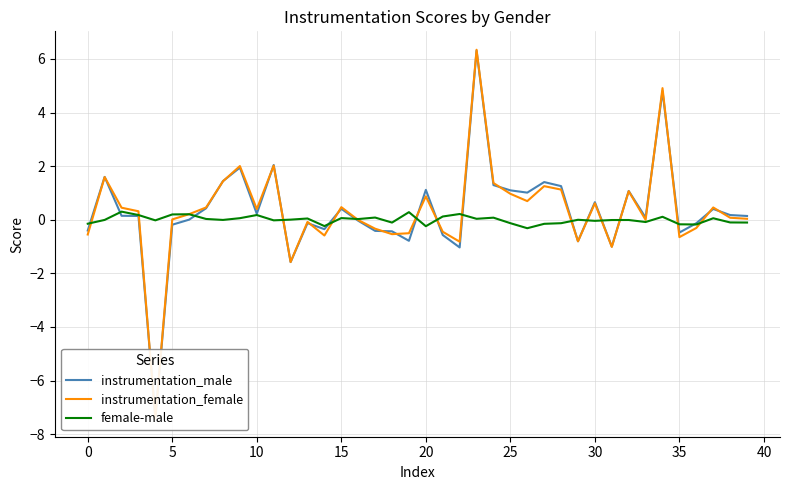

What is the spread (max minus min) of values at 34?

4.8